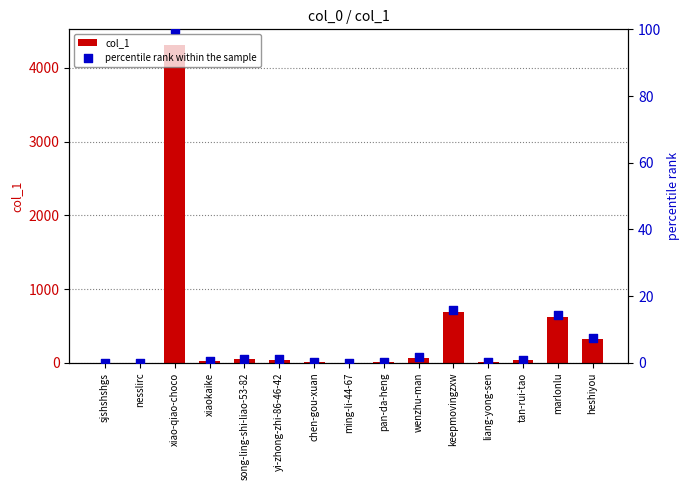

Which series contains the lowest Y value?

percentile rank within the sample